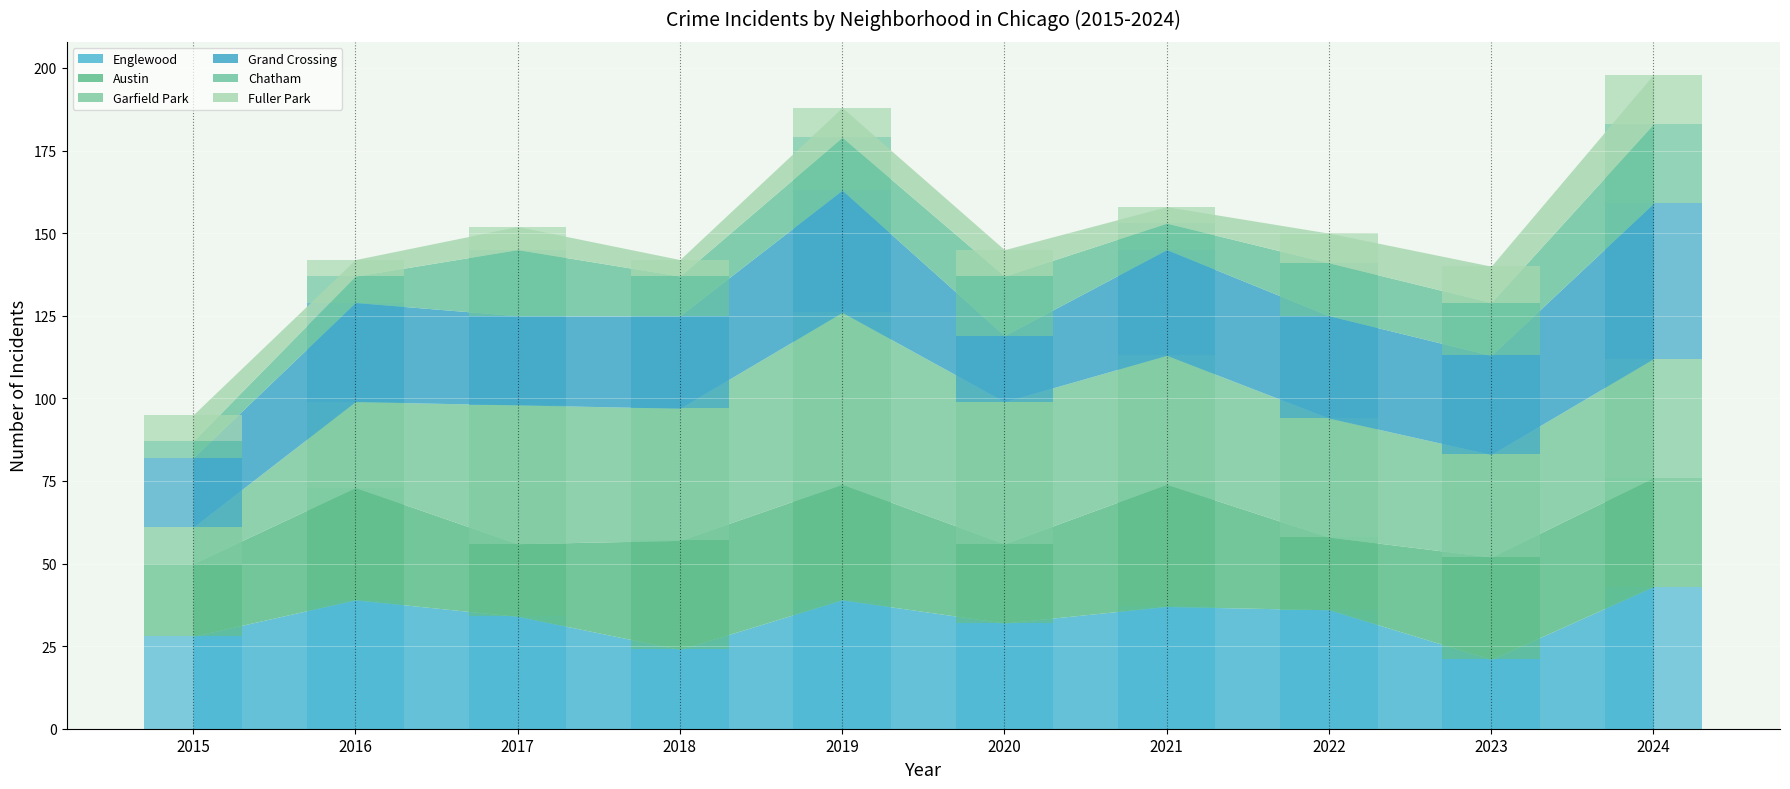

Is it true that Grand Crossing equals 27 at 2017?

True